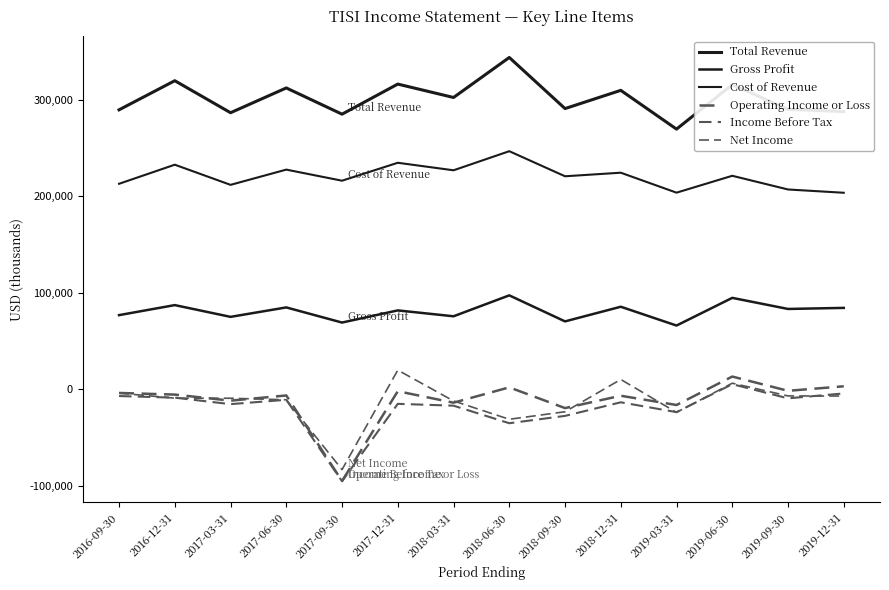

What position from the right is 2017-06-30?

11